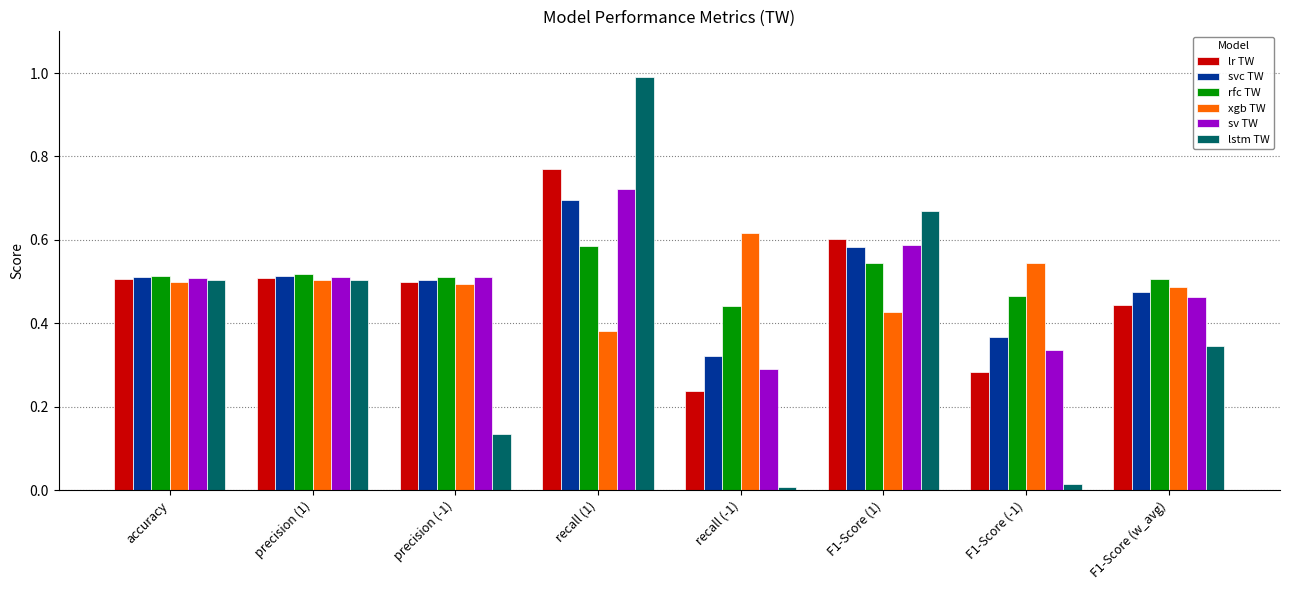

At how many categories does at least one series exceed 0?

8